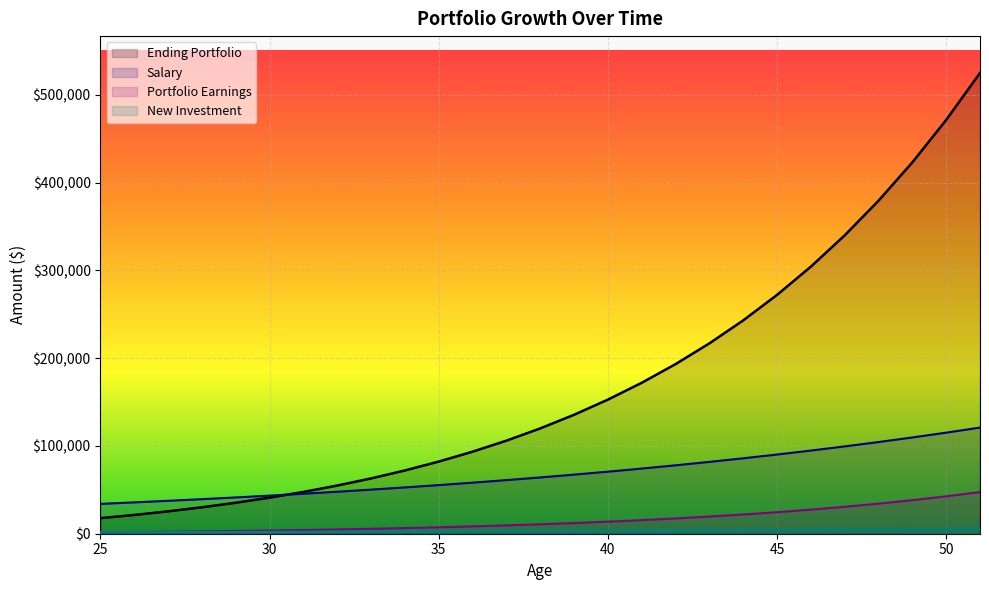

True or false: New Investment and Ending Portfolio cross at least once.

False